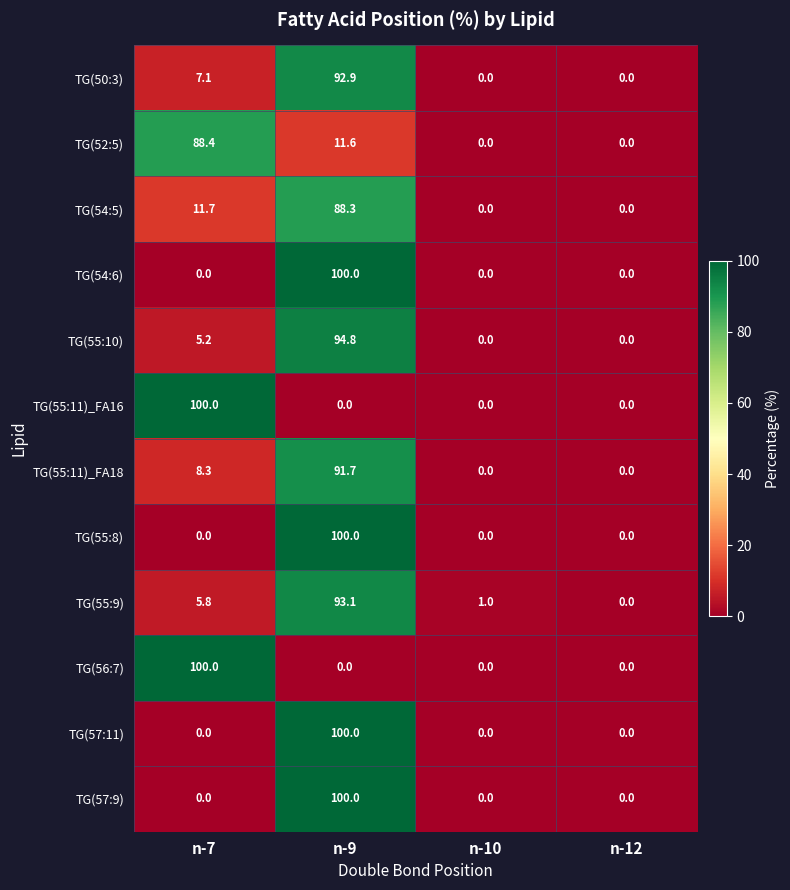

At how many categories does at least one series exceed 55?

2